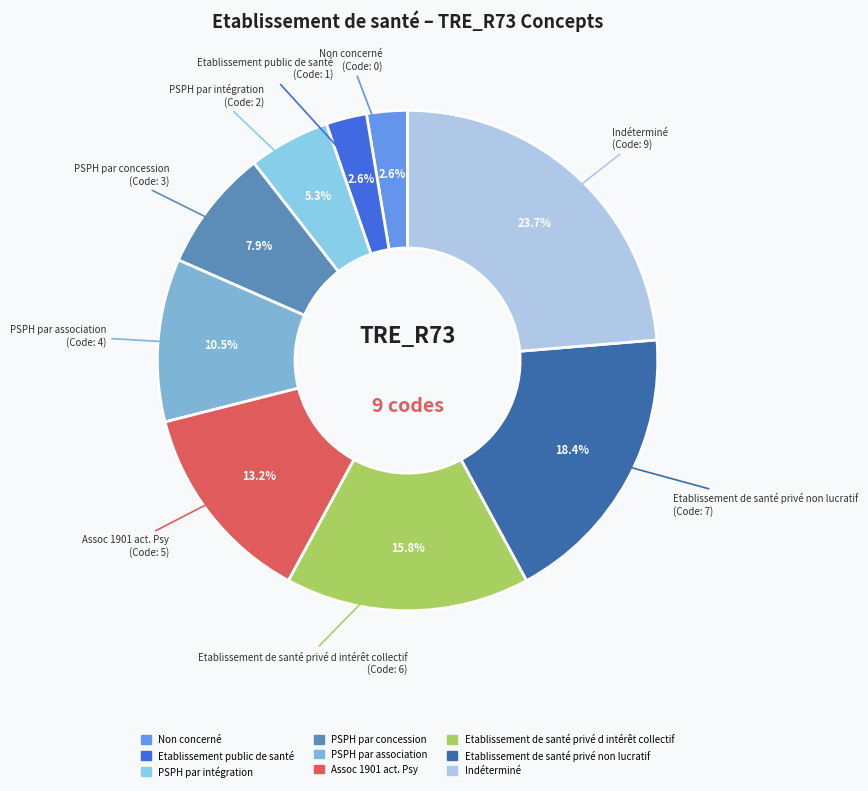

True or false: PSPH par association accounts for 1% of the total.

False